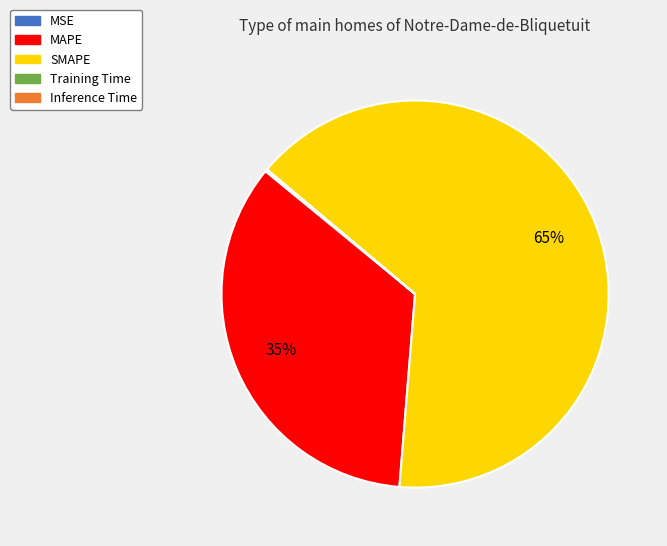

What is the largest slice in the pie chart?

SMAPE